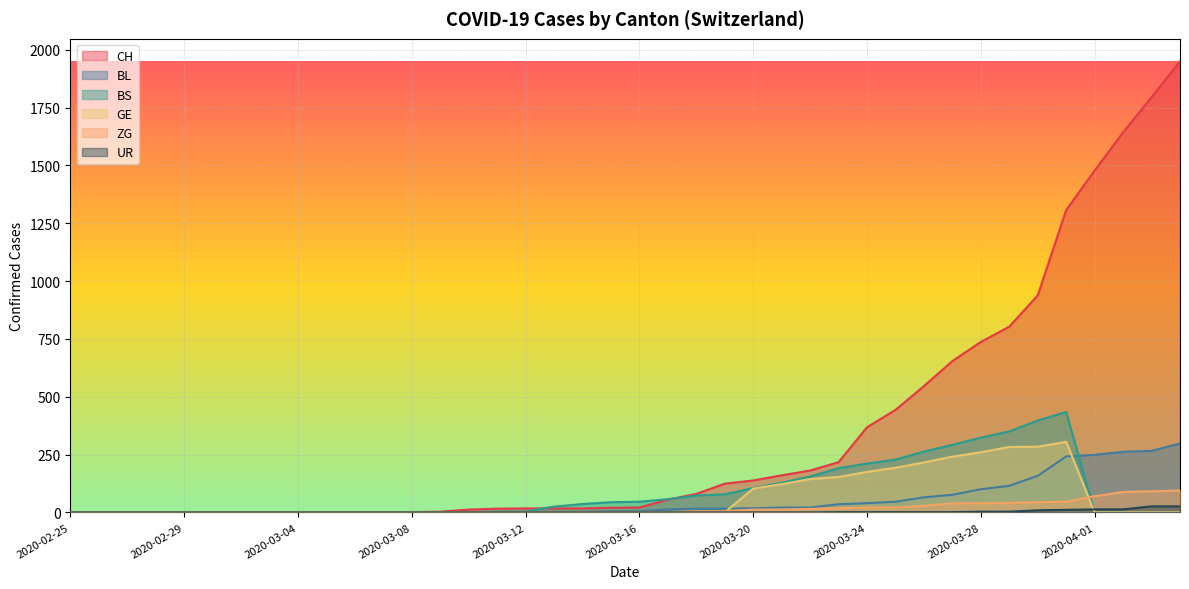

What is the total value across all series at 2020-03-11?

22